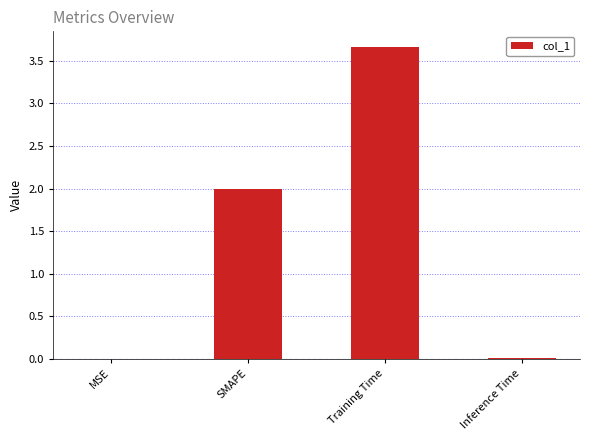

What value does the data have at SMAPE?

2.0